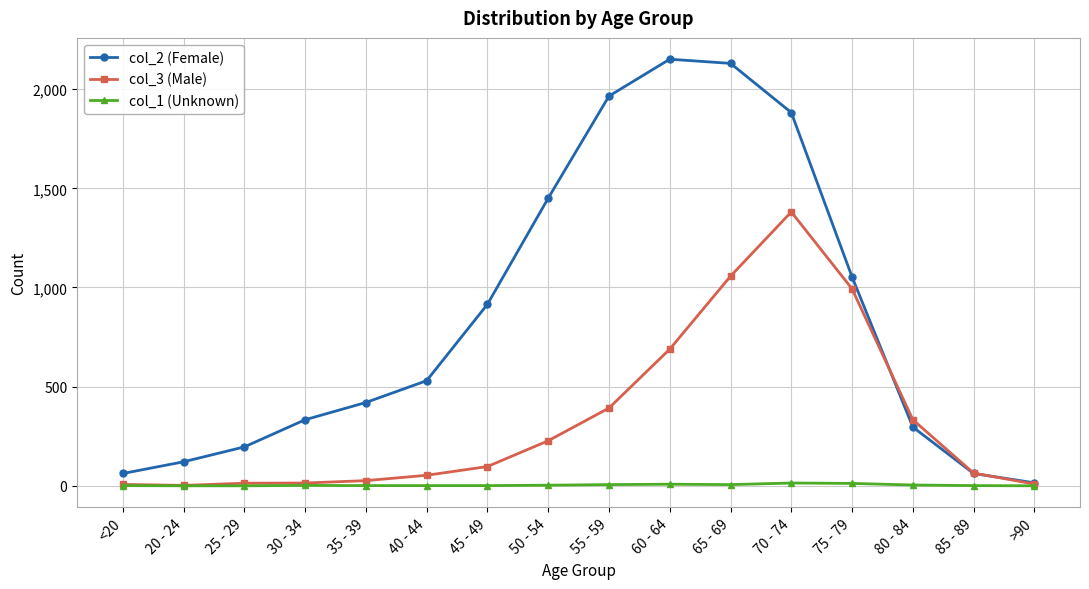

List the series in order of their overall mean, highest first.

col_2 (Female), col_3 (Male), col_1 (Unknown)